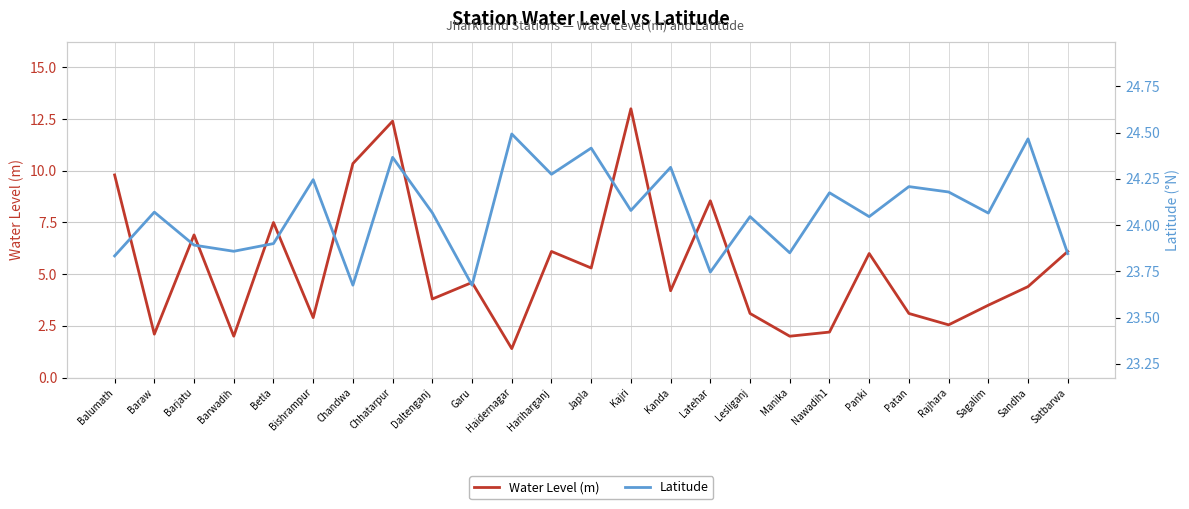

At which category is the sum across all series the highest?

Kajri